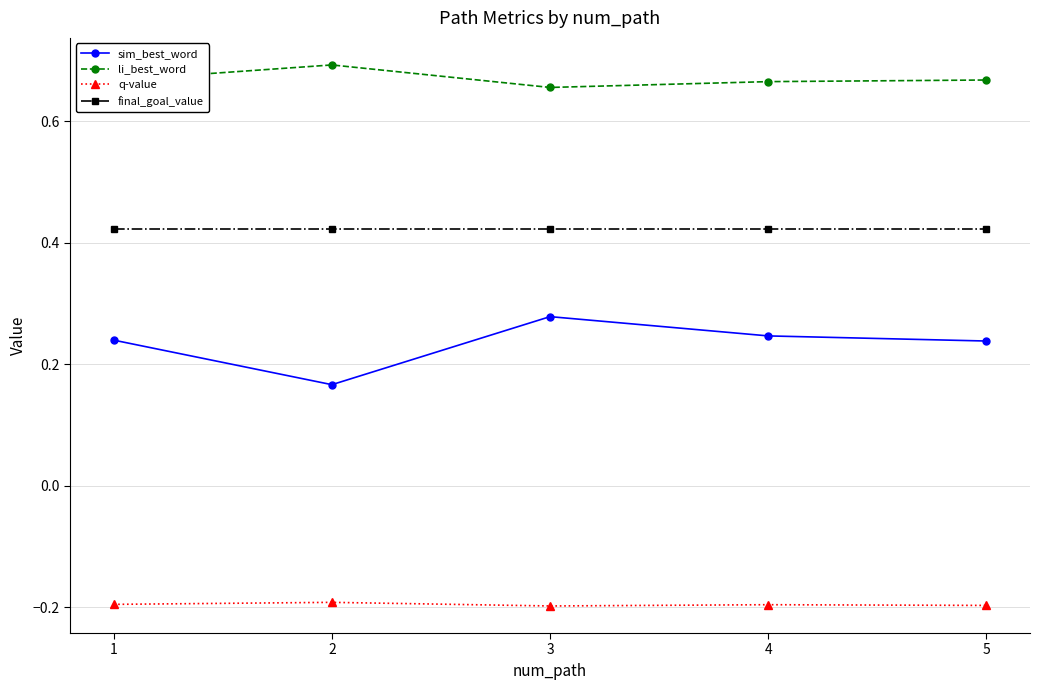

Where is the first local minimum for sim_best_word?

2